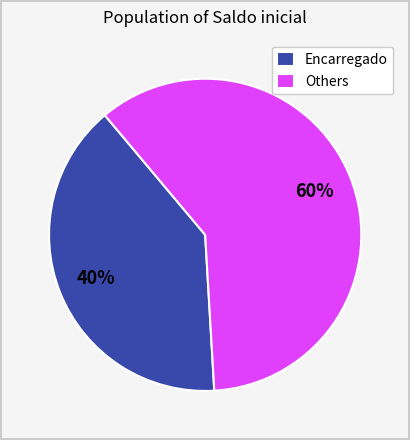

What is the ratio of the value at Encarregado to the value at Others?

0.7